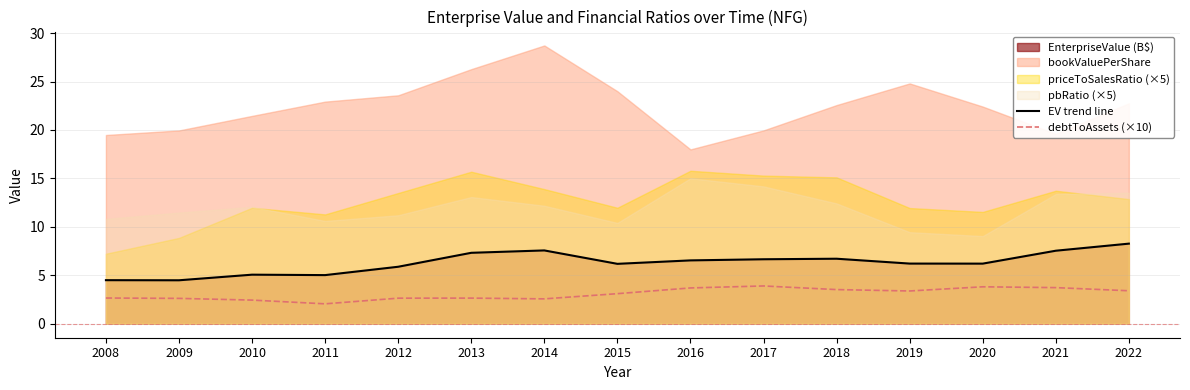

At which category is the sum across all series the highest?

2022